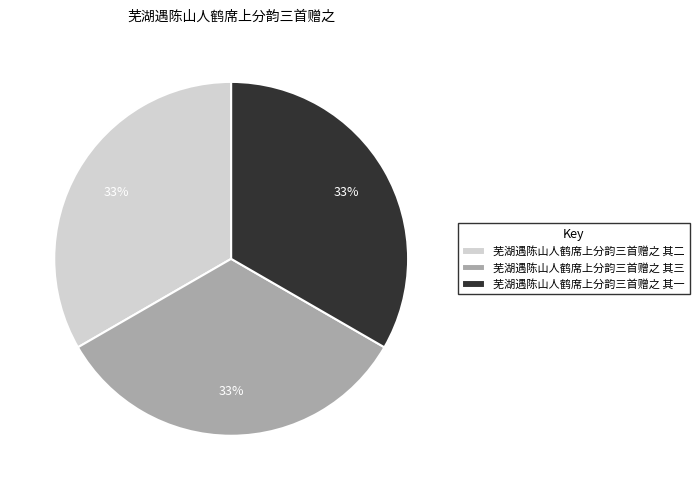

Combined, do 芜湖遇陈山人鹤席上分韵三首赠之 其一 and 芜湖遇陈山人鹤席上分韵三首赠之 其三 account for over 50%?

Yes